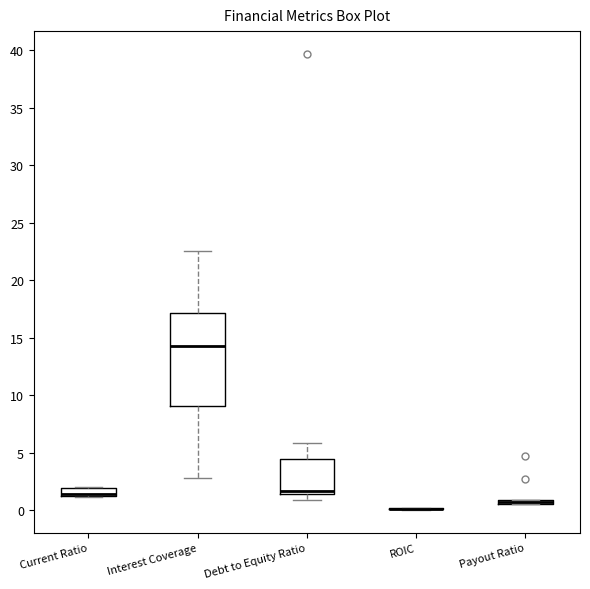

Which box is the tallest, from its lower edge to its upper edge?

Interest Coverage